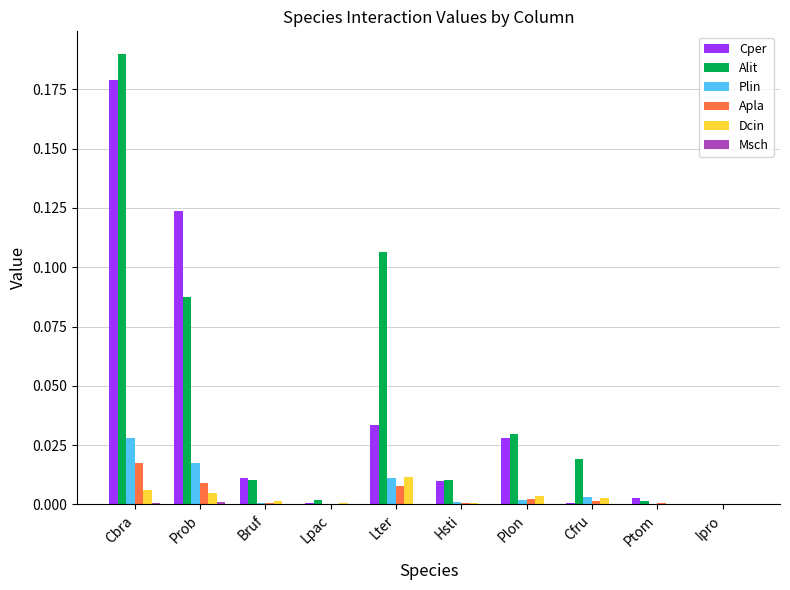

Are the bars horizontal?

No